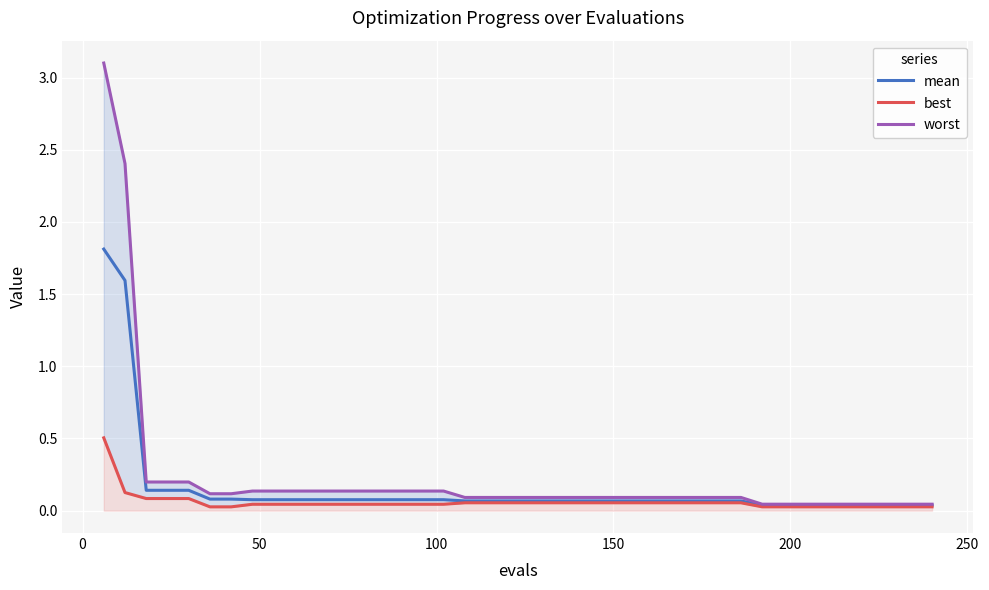

The best series shows 0.1 at 150. True or false?

False